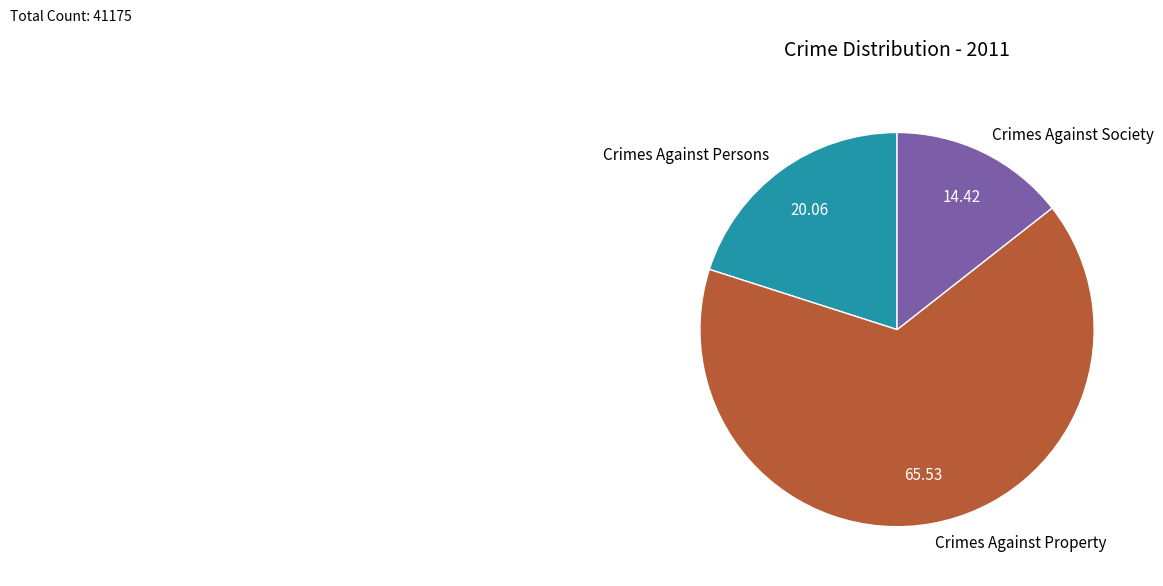

Does Crimes Against Property account for over 50% of the chart?

Yes